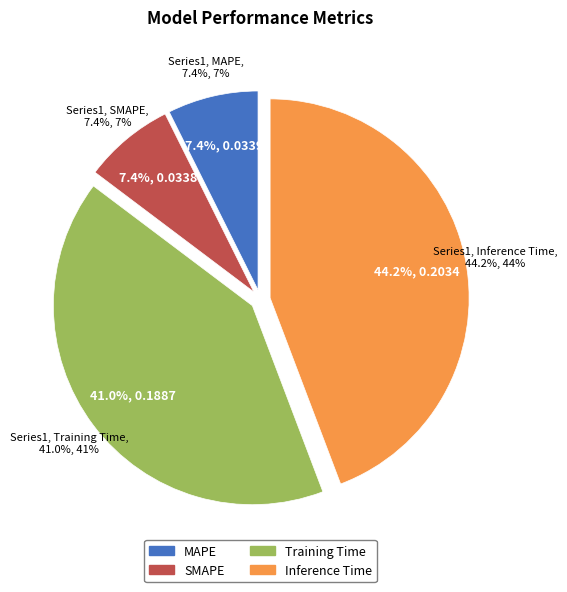

How many segments does this pie chart have?

4